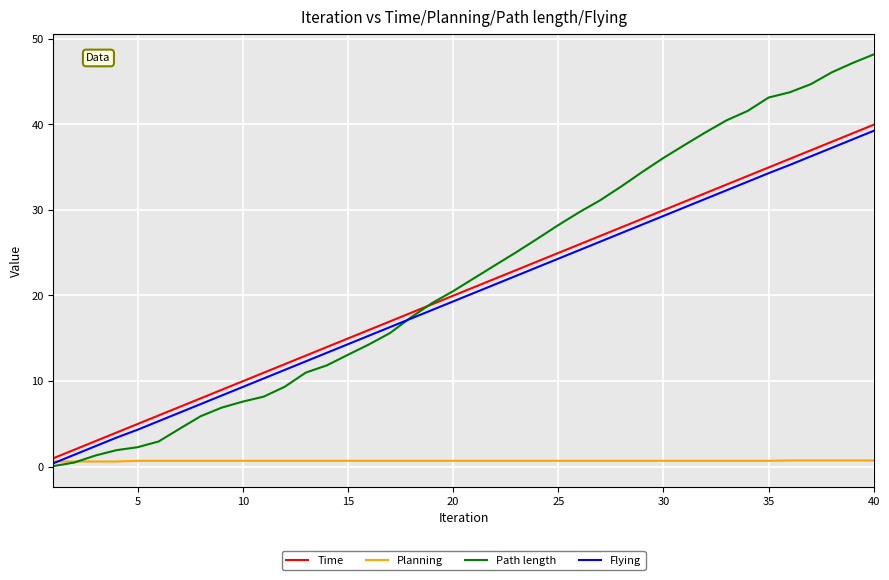

True or false: Flying and Time cross at least once.

False